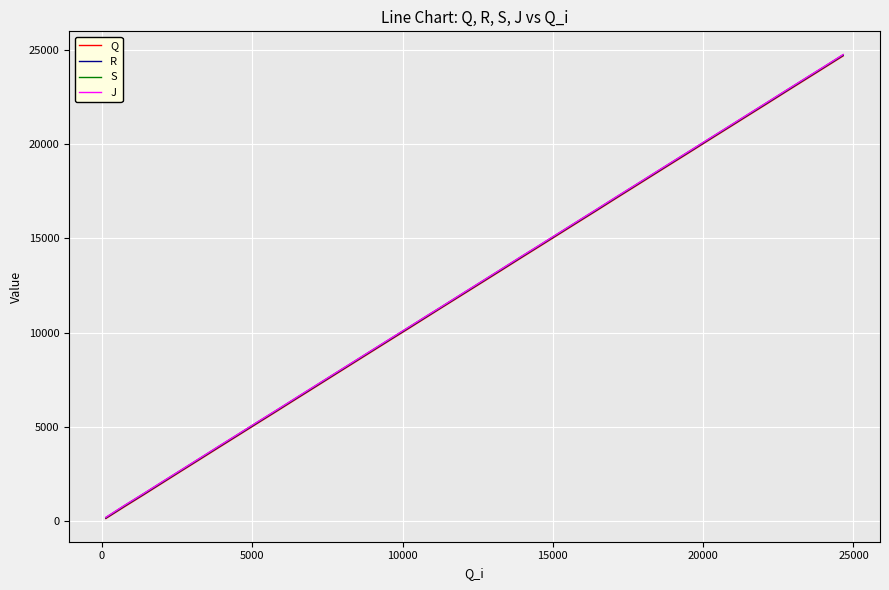

What is the highest value of the R series?

24702